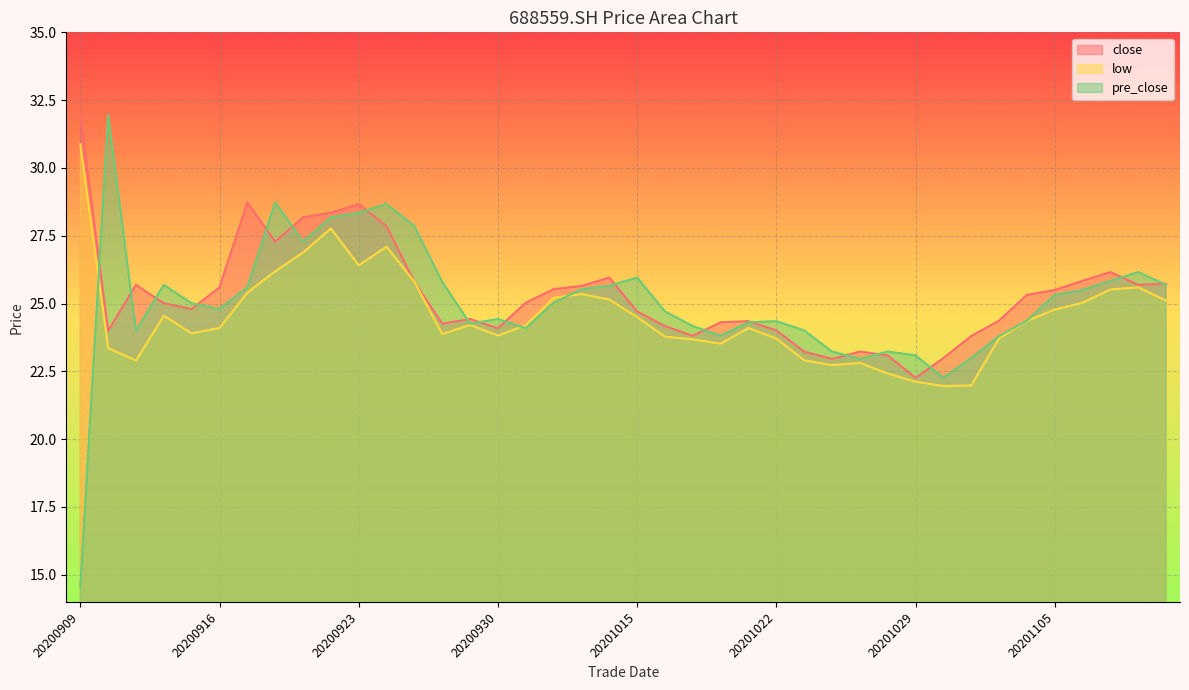

Reading left to right, list all the values displayed in this chart.

close: 20200909=32.0	20200910=24.0	20200911=25.7	20200914=25.0	20200915=24.8	20200916=25.6	20200917=28.7	20200918=27.3	20200921=28.2	20200922=28.4	20200923=28.7	20200924=27.9	20200925=25.8	20200928=24.3	20200929=24.4	20200930=24.1	20201009=25.0	20201012=25.5	20201013=25.6	20201014=26.0	20201015=24.7	20201016=24.2	20201019=23.8	20201020=24.3	20201021=24.4	20201022=24.0	20201023=23.2	20201026=23.0	20201027=23.2	20201028=23.1	20201029=22.3	20201030=23.0	20201102=23.8	20201103=24.4	20201104=25.3	20201105=25.5	20201106=25.8	20201109=26.2	20201110=25.7	20201111=25.7
low: 20200909=30.9	20200910=23.4	20200911=22.9	20200914=24.6	20200915=23.9	20200916=24.1	20200917=25.4	20200918=26.2	20200921=26.9	20200922=27.8	20200923=26.4	20200924=27.1	20200925=25.8	20200928=23.9	20200929=24.2	20200930=23.8	20201009=24.2	20201012=25.2	20201013=25.4	20201014=25.1	20201015=24.5	20201016=23.8	20201019=23.7	20201020=23.5	20201021=24.1	20201022=23.7	20201023=22.9	20201026=22.7	20201027=22.8	20201028=22.4	20201029=22.1	20201030=22.0	20201102=22.0	20201103=23.7	20201104=24.4	20201105=24.8	20201106=25.0	20201109=25.5	20201110=25.6	20201111=25.1
pre_close: 20200909=14.6	20200910=32.0	20200911=24.0	20200914=25.7	20200915=25.0	20200916=24.8	20200917=25.6	20200918=28.7	20200921=27.3	20200922=28.2	20200923=28.4	20200924=28.7	20200925=27.9	20200928=25.8	20200929=24.3	20200930=24.4	20201009=24.1	20201012=25.0	20201013=25.5	20201014=25.6	20201015=26.0	20201016=24.7	20201019=24.2	20201020=23.8	20201021=24.3	20201022=24.4	20201023=24.0	20201026=23.2	20201027=23.0	20201028=23.2	20201029=23.1	20201030=22.3	20201102=23.0	20201103=23.8	20201104=24.4	20201105=25.3	20201106=25.5	20201109=25.8	20201110=26.2	20201111=25.7